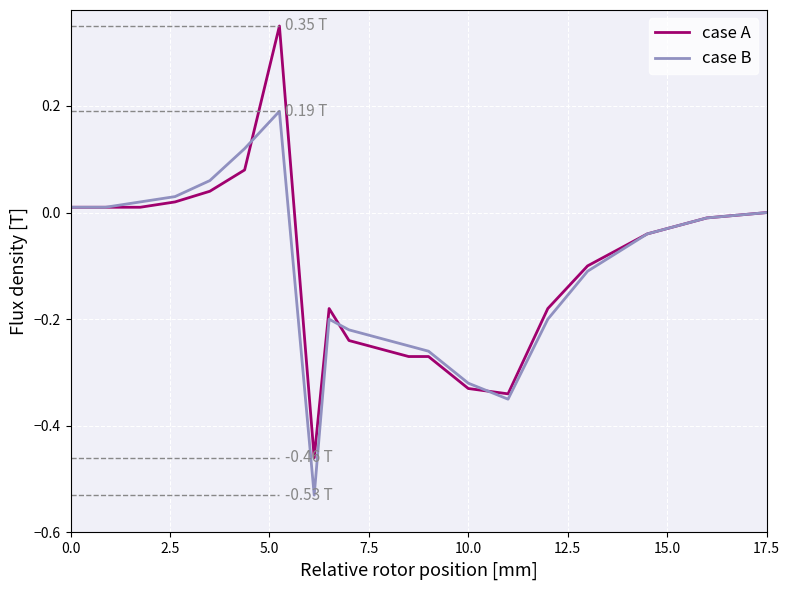

List the series in order of their peak value, highest first.

case A, case B